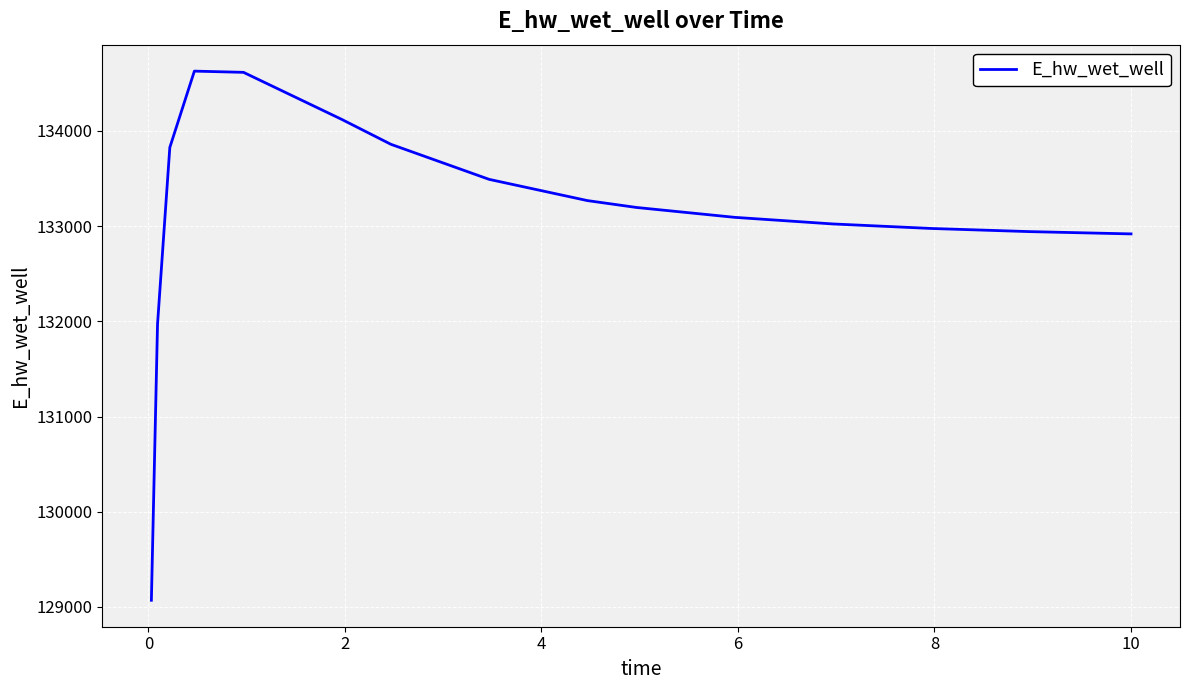

Does the chart display data point markers on the line(s)?

No